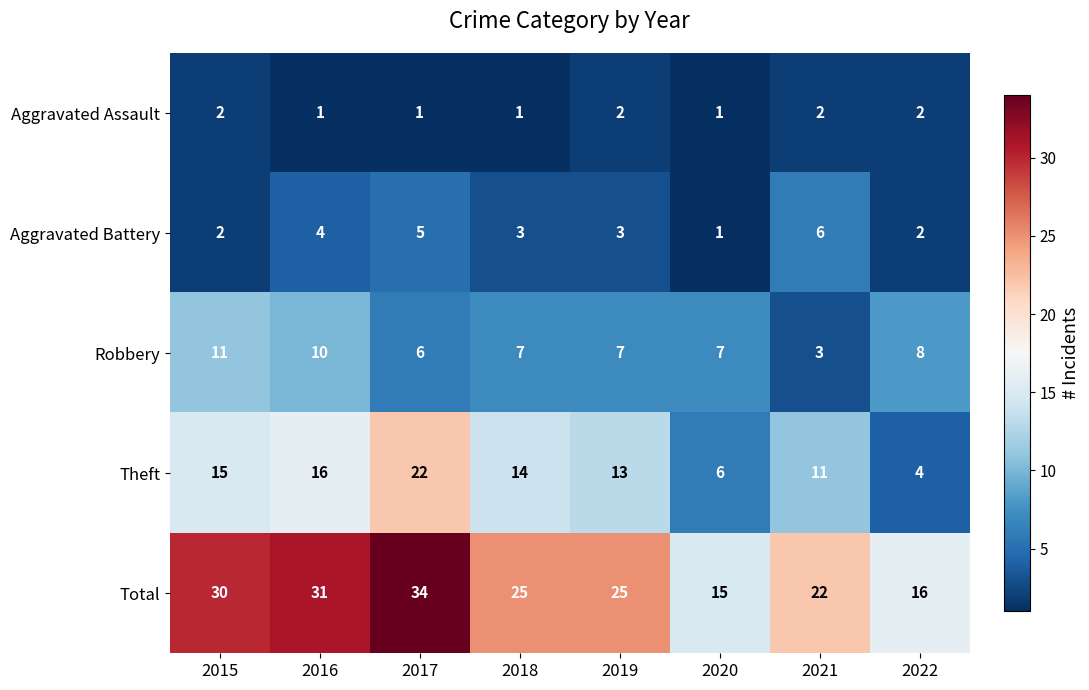

What is the difference between the highest and lowest values at 2021?

20